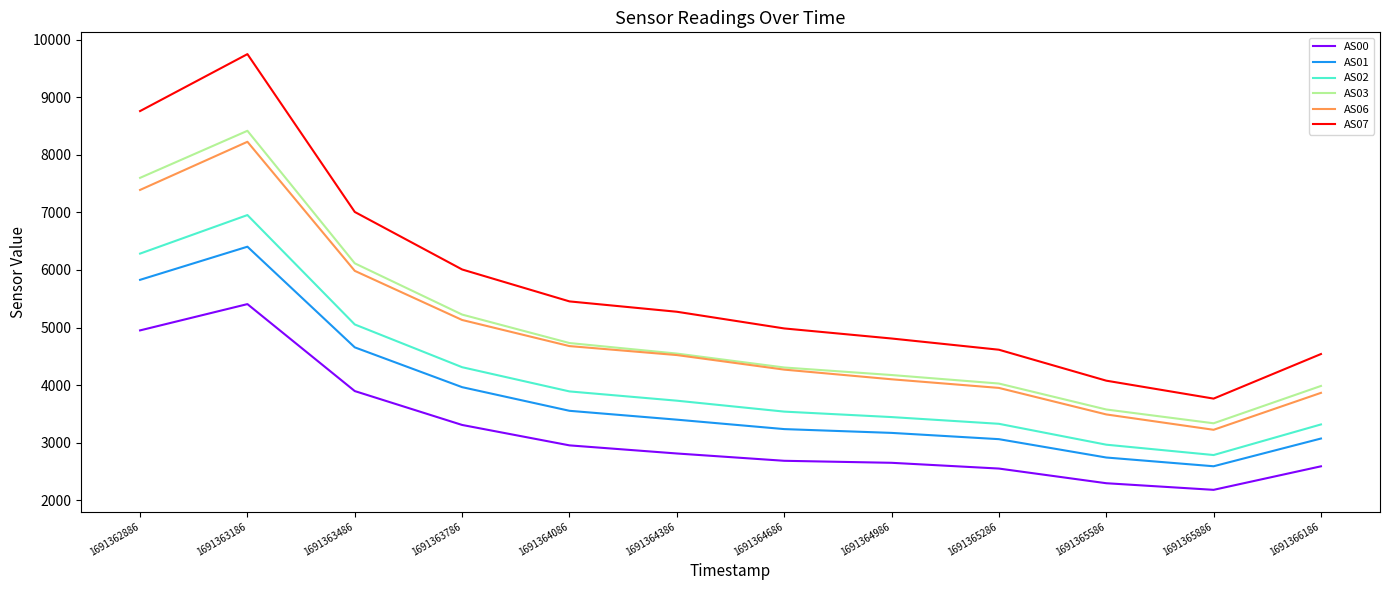

True or false: AS01 has more than 0 points higher than both neighbors.

True